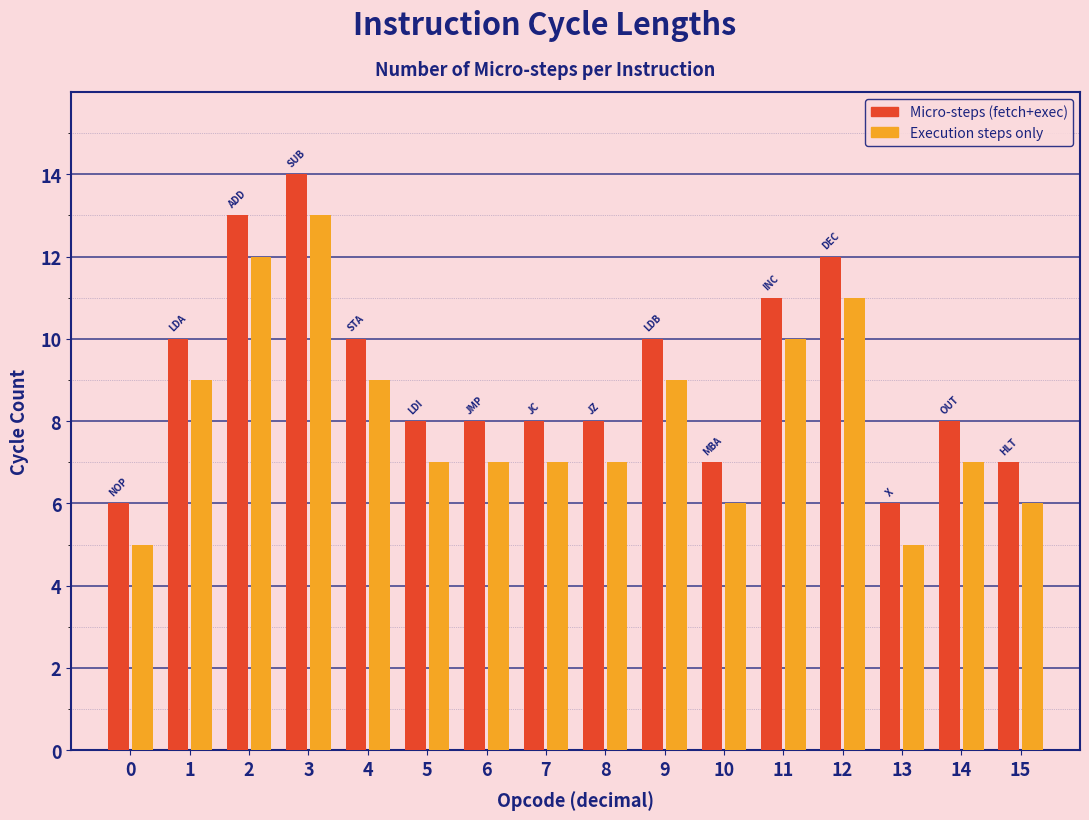

What is the difference between the second highest and second lowest values in the Micro-steps (fetch+exec) series?

7